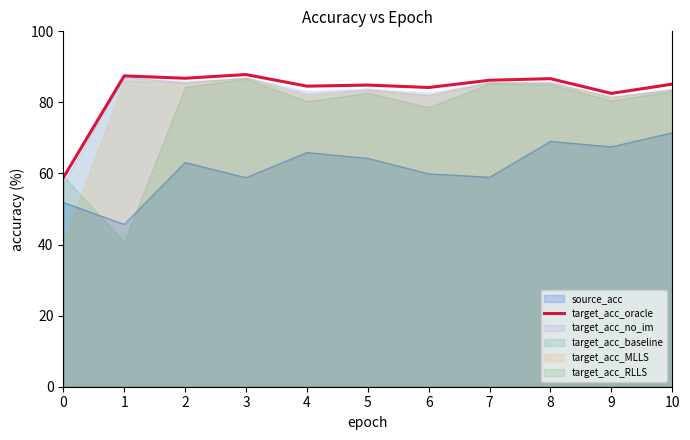

Count the number of categories in the chart.

11